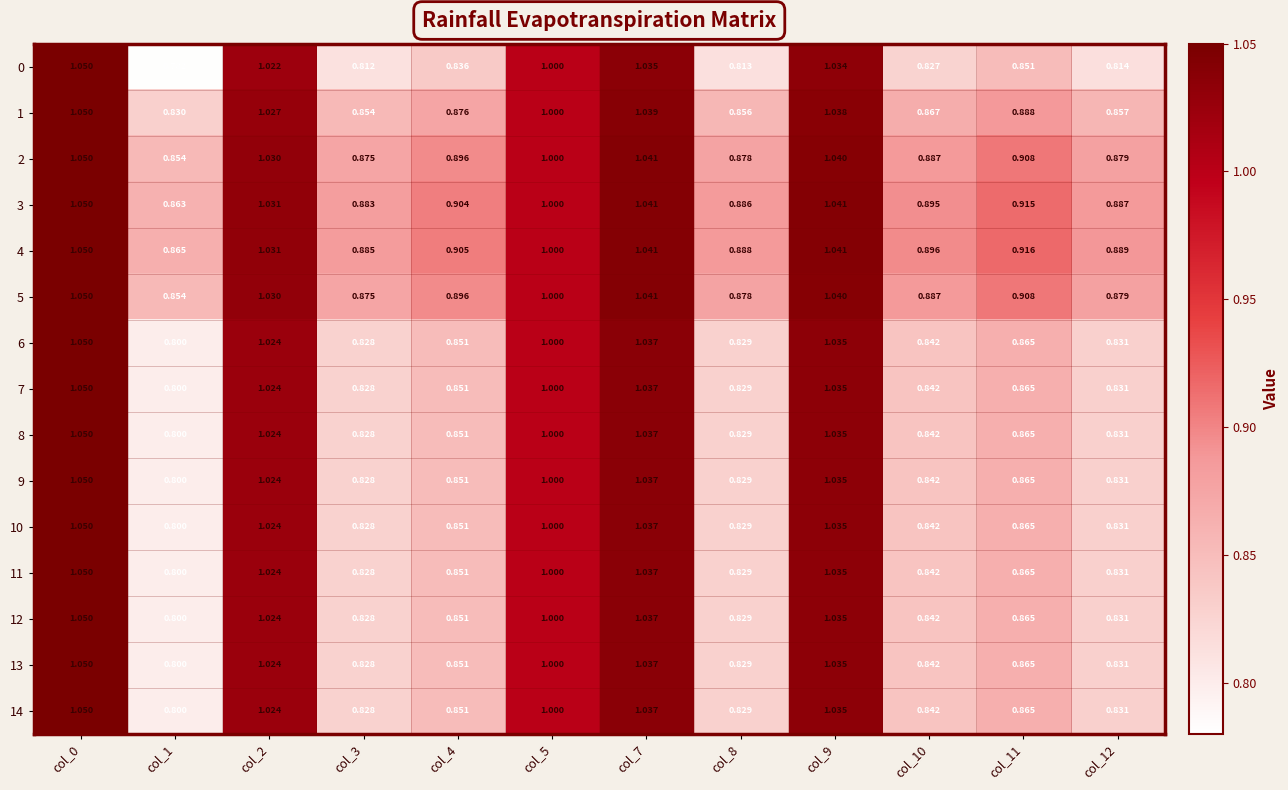

Is the value of 13 at col_5 greater than the value of 0 at col_2?

No